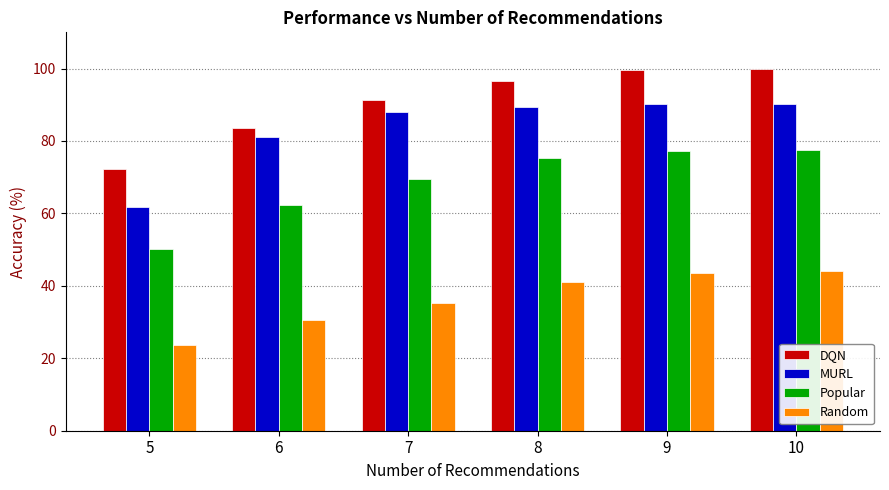

Which category has the lowest value in the DQN series?

5